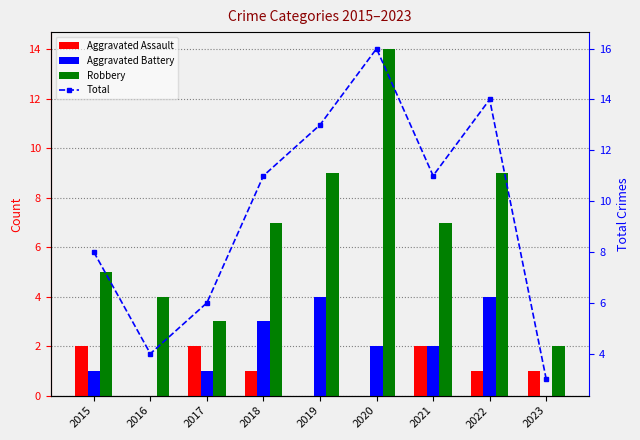

The value of Total at 2017 is 9. True or false?

False